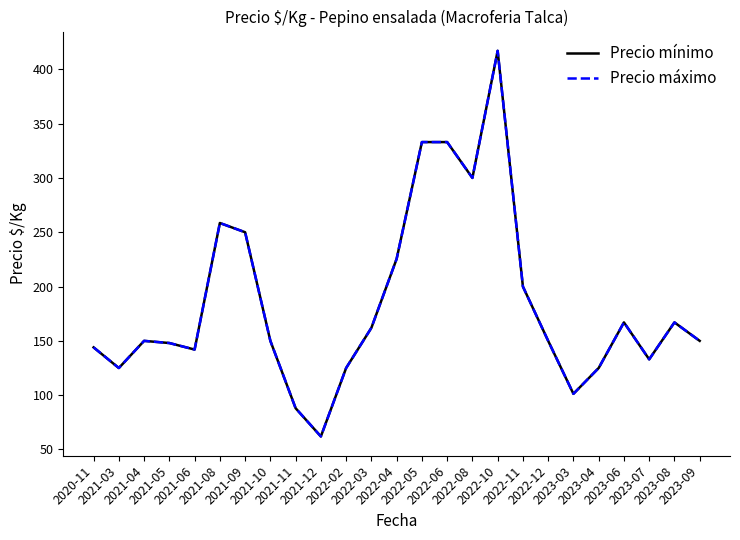

Does the chart display data point markers on the line(s)?

No